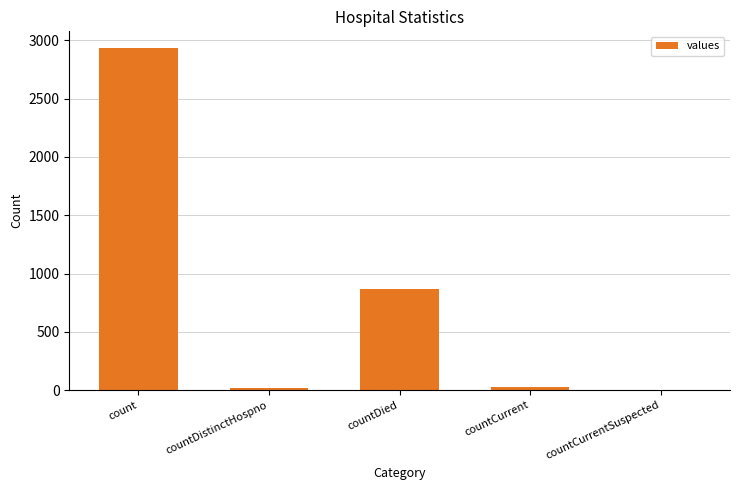

Between countDied and countCurrentSuspected, which is larger?

countDied